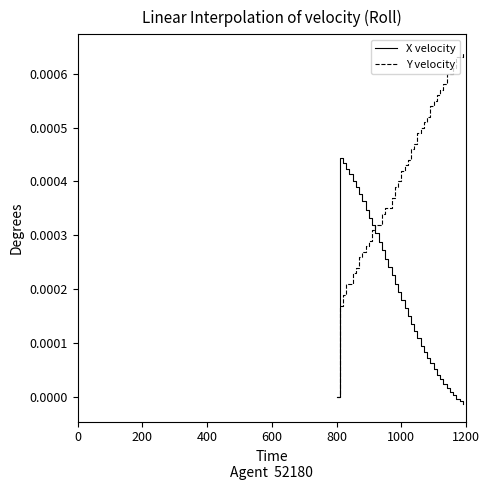

True or false: X velocity and Y velocity intersect in this chart.

True